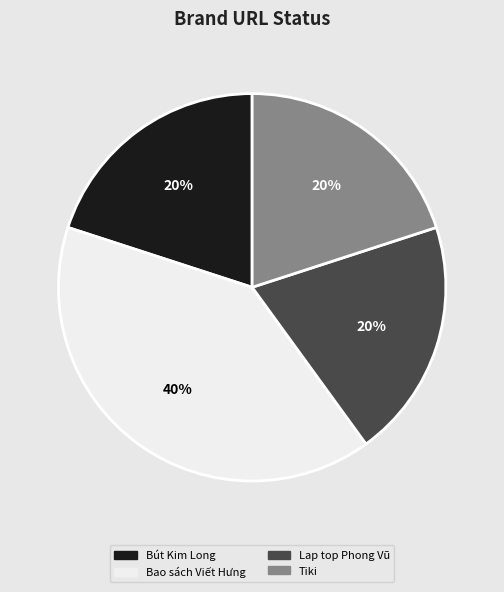

Is it true that Bao sách Viết Hưng is 93% of the pie?

False